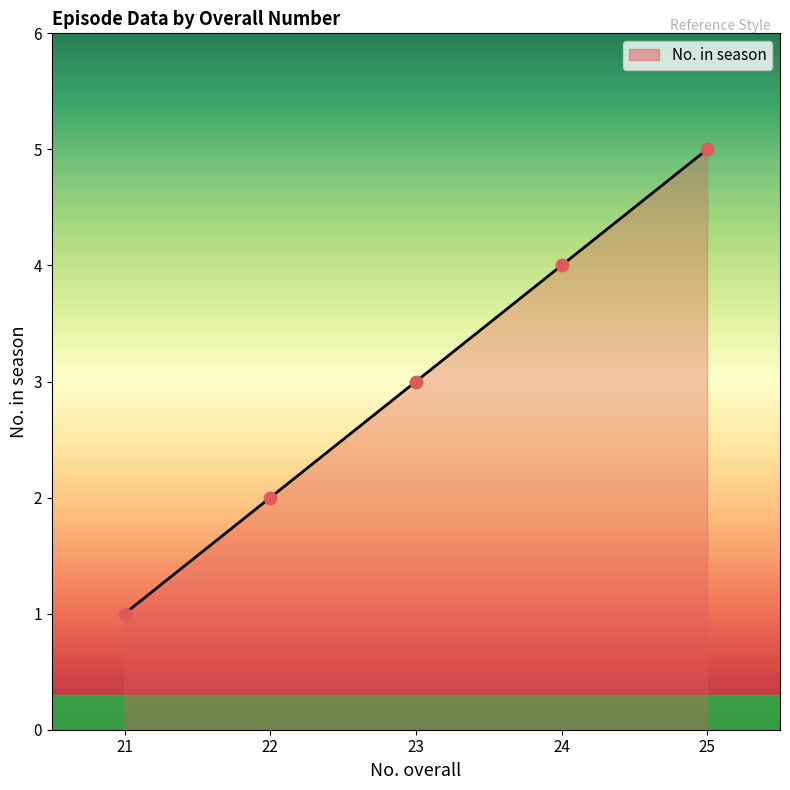

Which has a higher value, 22 or 21?

22